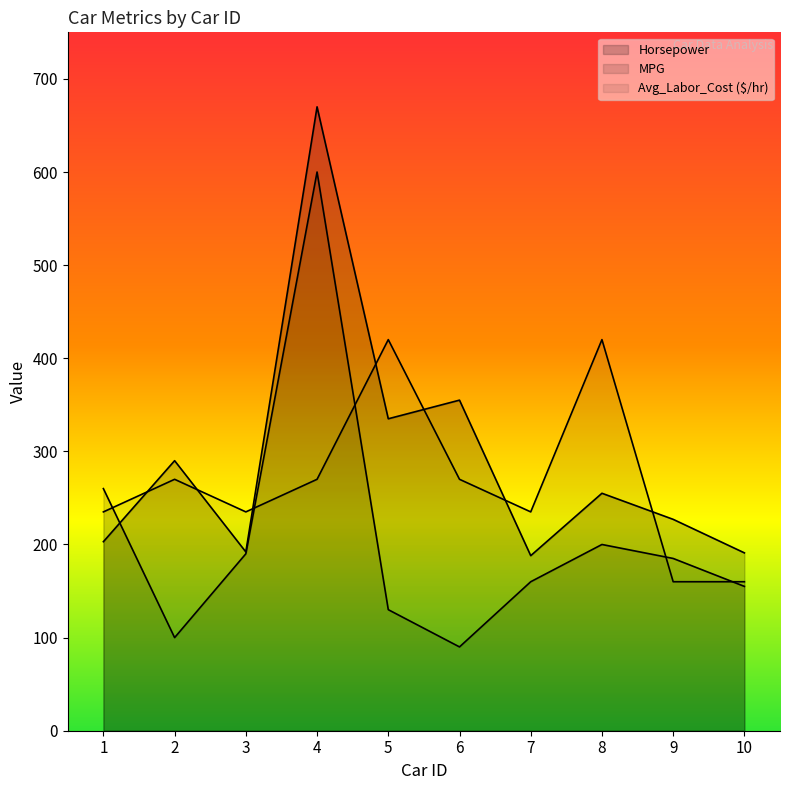

Where is Avg_Labor_Cost ($/hr) nearest to the value 290?

2